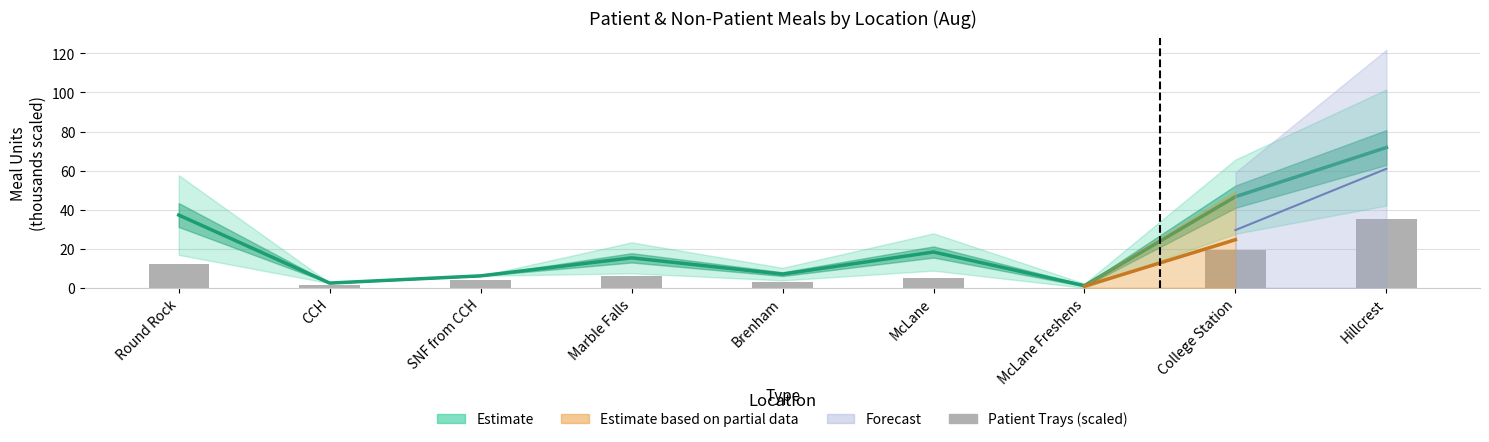

What is the label of the 4th bar from the left?

Marble Falls